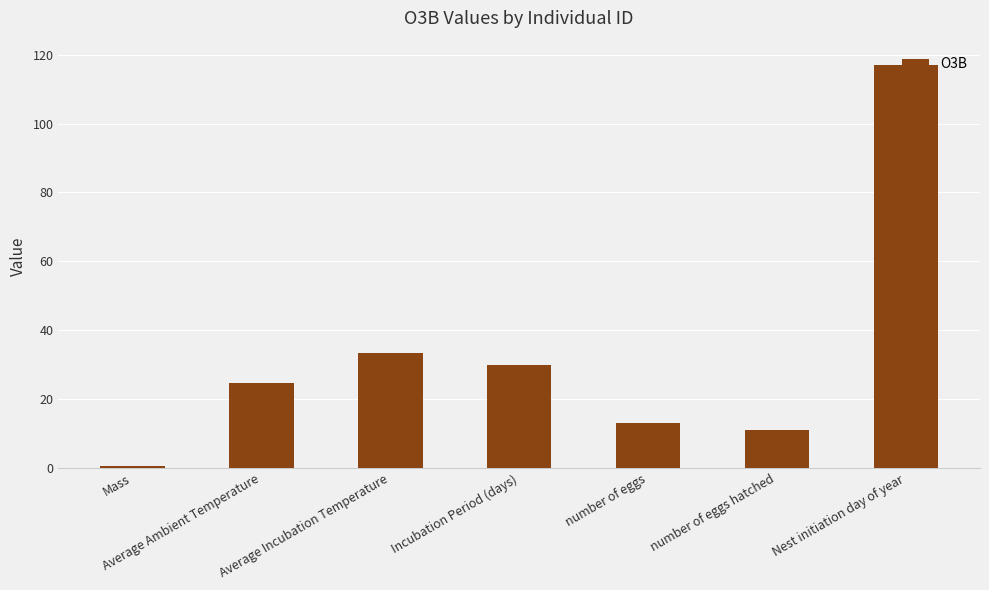

The chart shows a value of 3.2 at number of eggs hatched. True or false?

False